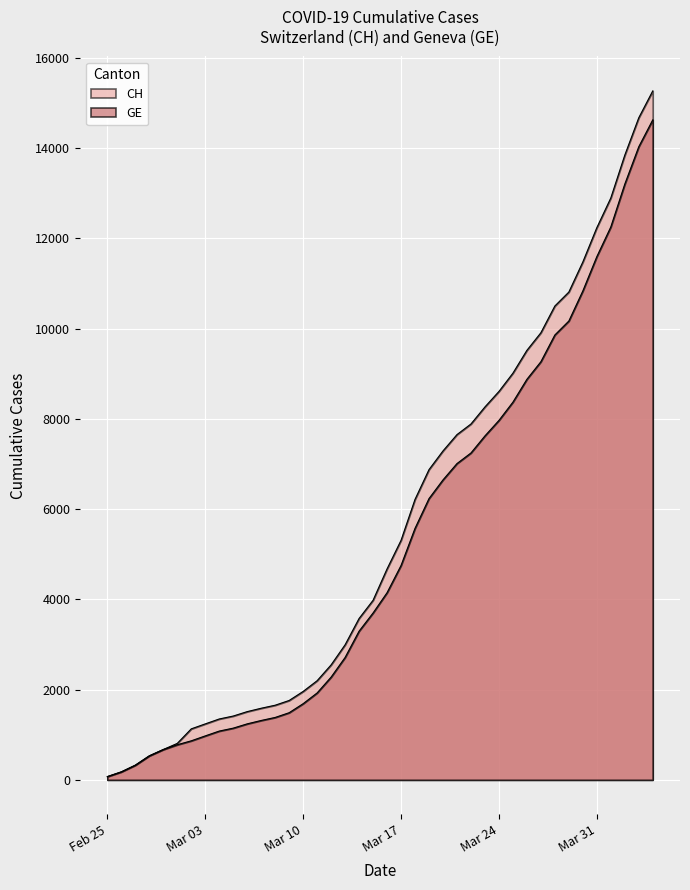

Which has a higher value, 2020-03-09 or 2020-03-22?

2020-03-22